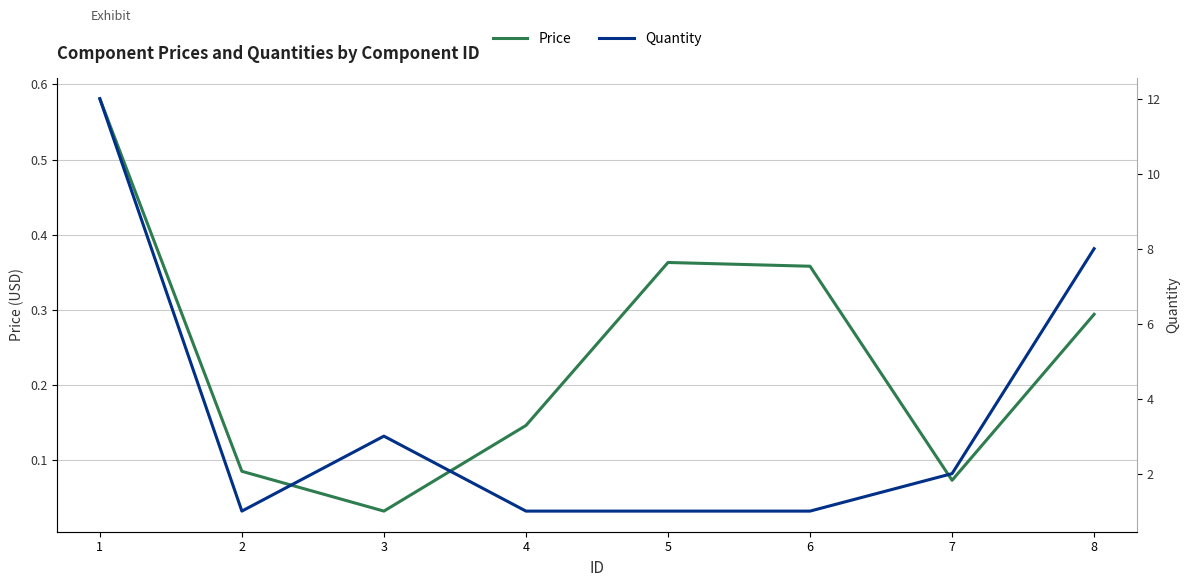

Does the chart display data point markers on the line(s)?

No